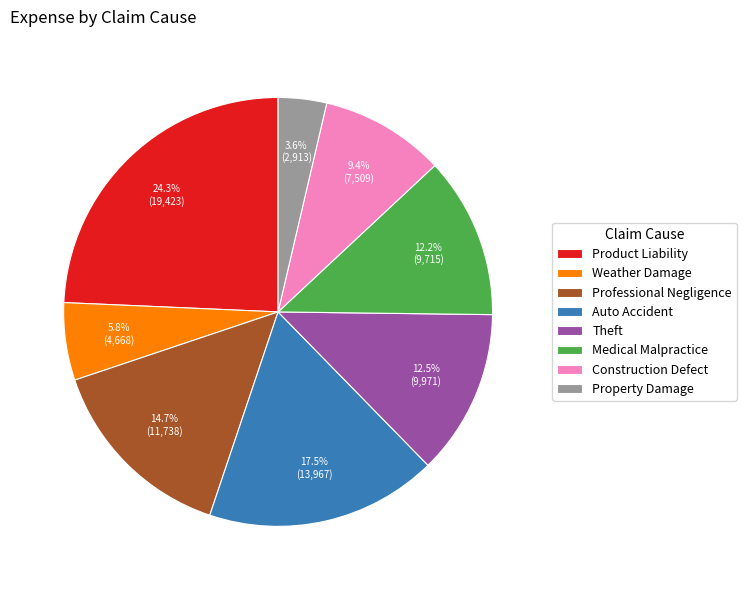

Does Property Damage account for over 50% of the chart?

No